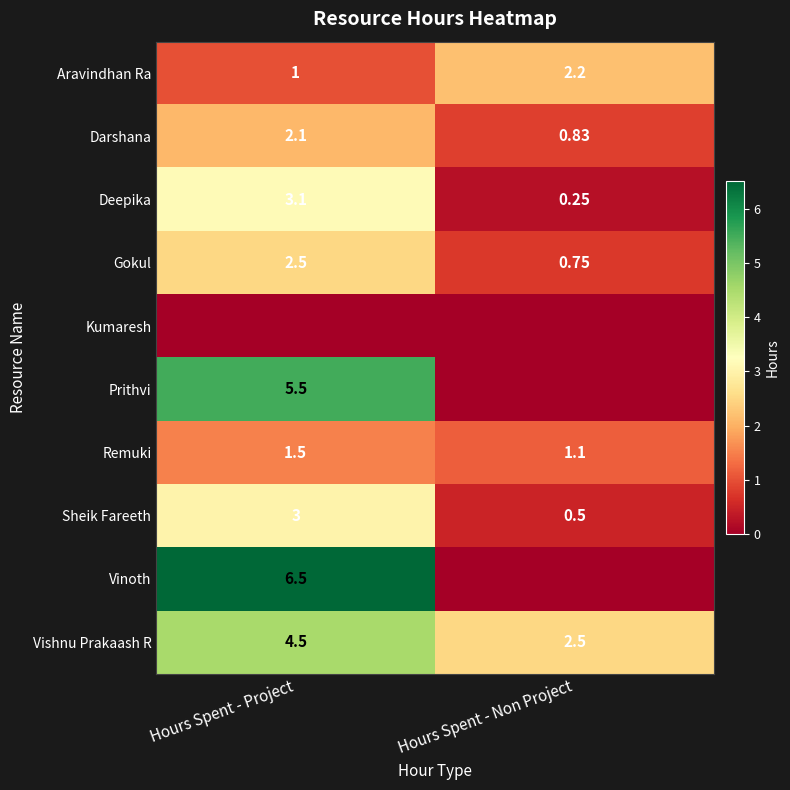

Where does the Vishnu Prakaash R series first go above 4?

Hours Spent - Project